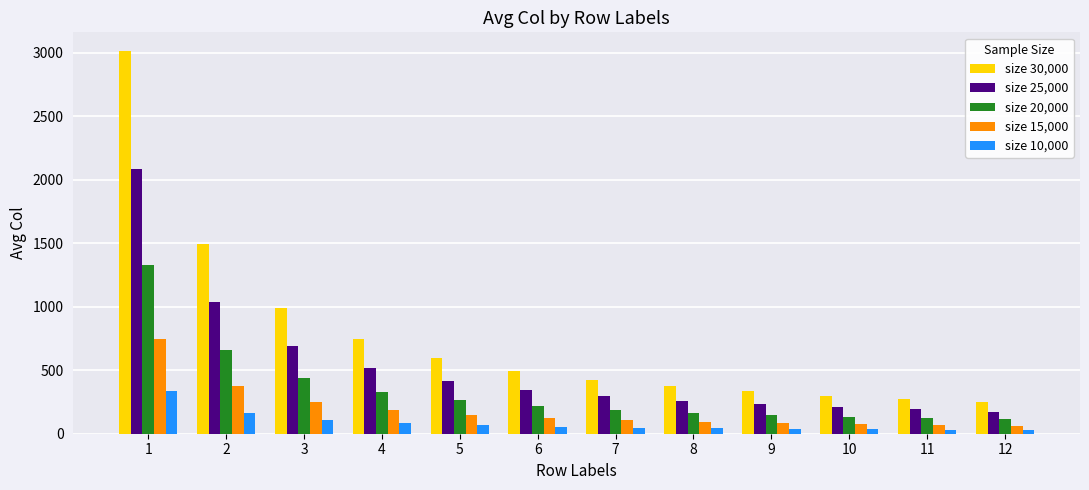

What is the greatest value displayed?

3008.7